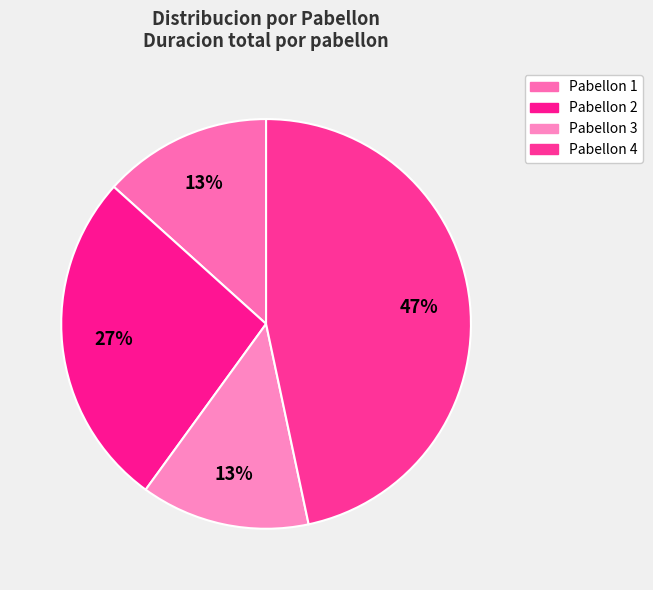

To the nearest percent, what is the difference between the Pabellon 2 and Pabellon 1 slice percentages?

13%